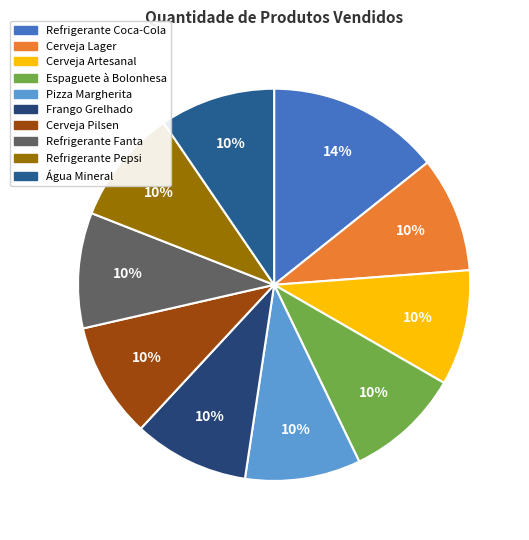

What percentage do Cerveja Lager and Refrigerante Pepsi together represent?

19.0%